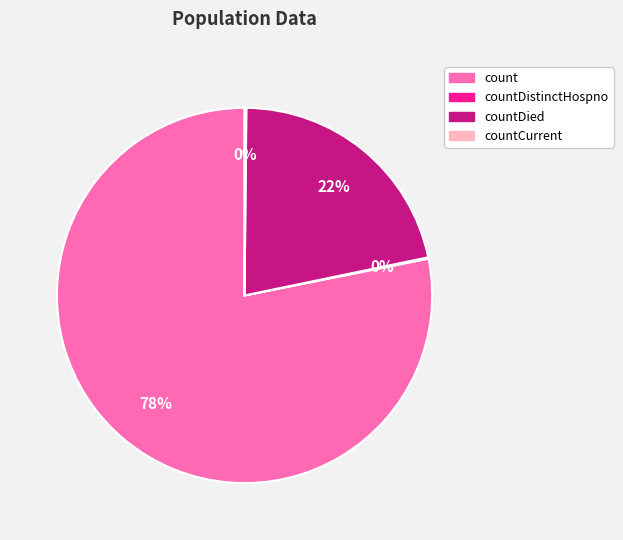

To the nearest percent, what is the average slice percentage?

25%